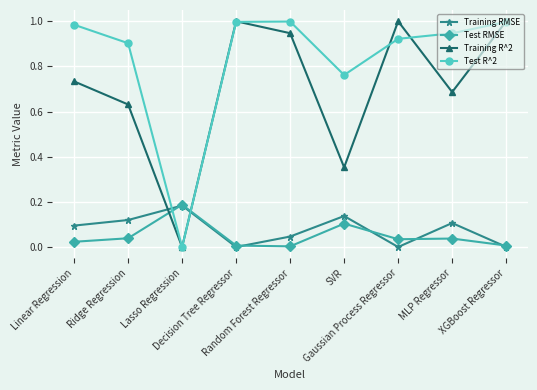

Is it true that Test R^2 equals 0.9 at MLP Regressor?

True